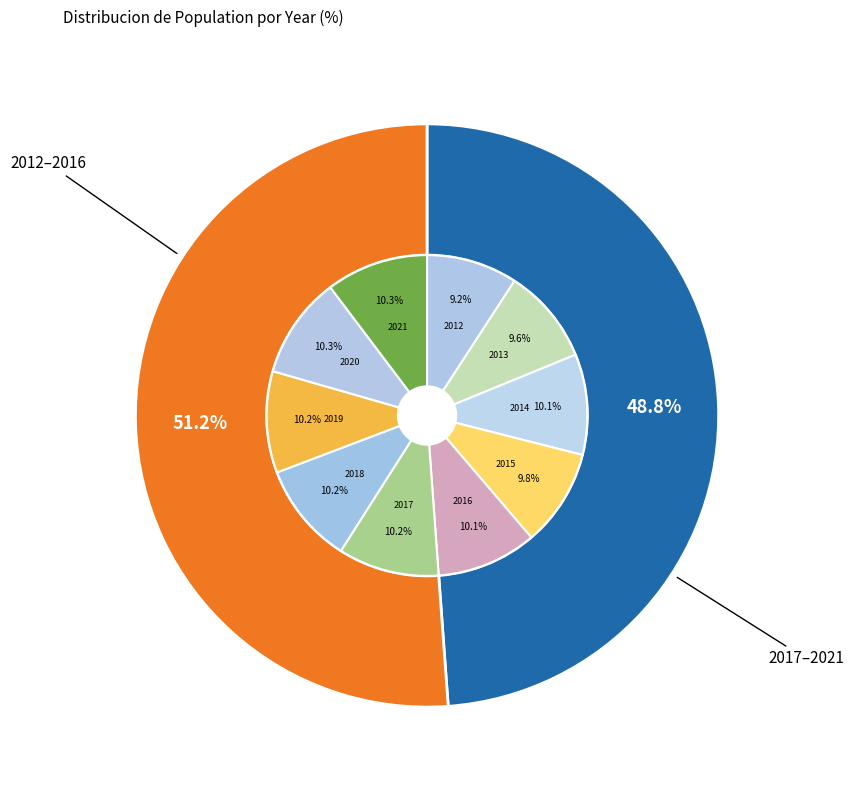

What percentage is the 2015 slice, to the nearest percent?

10%